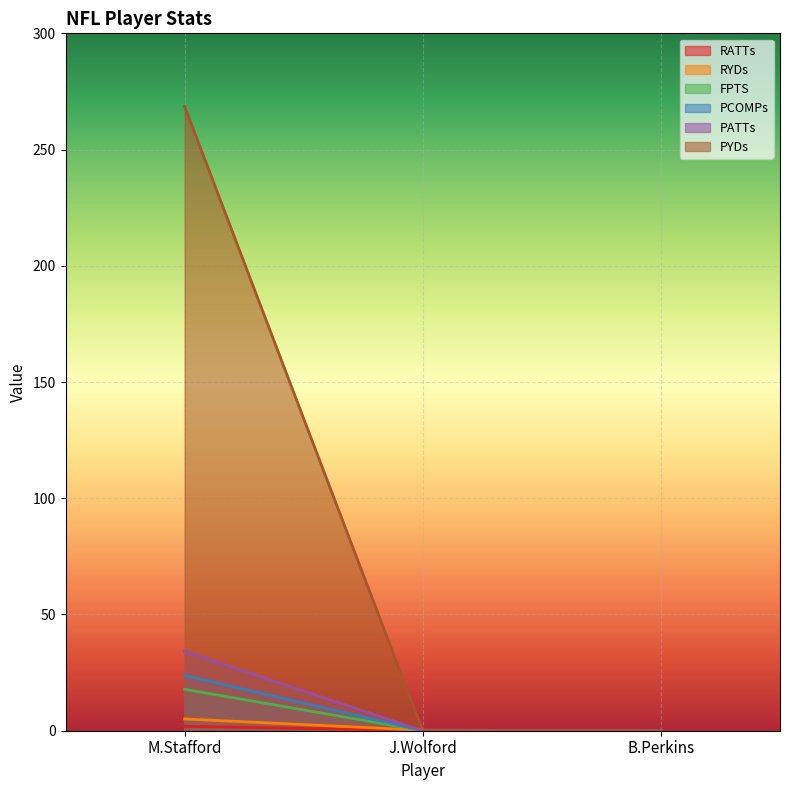

How many lines are shown in the chart?

6